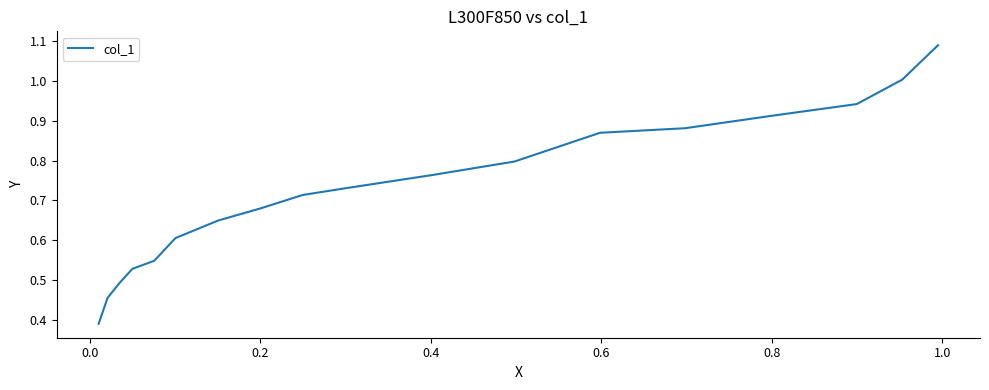

How many lines are shown in the chart?

1